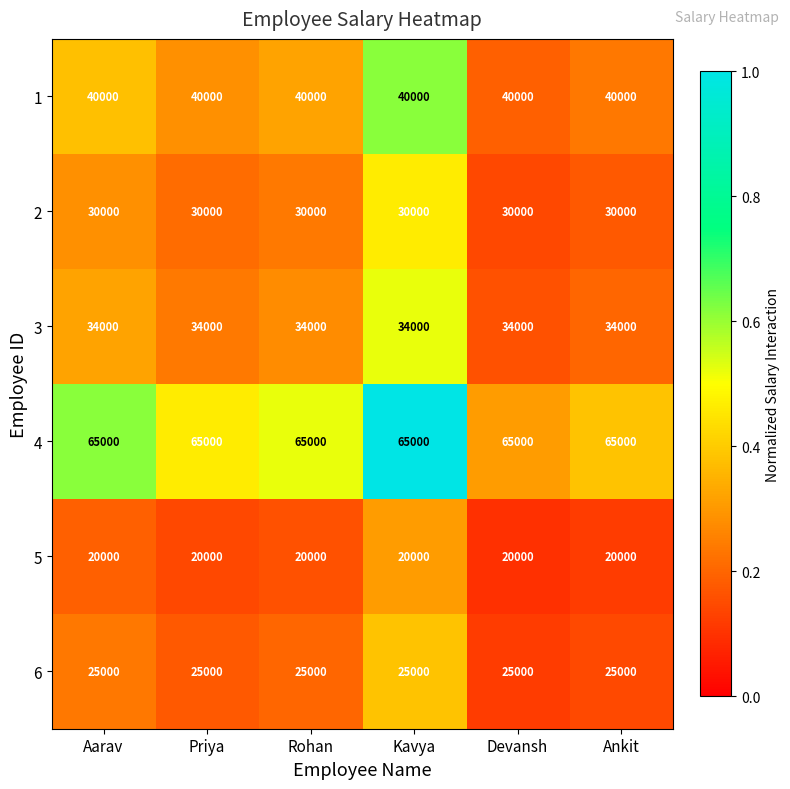

What is the difference between the highest and lowest values at Ankit?

45000